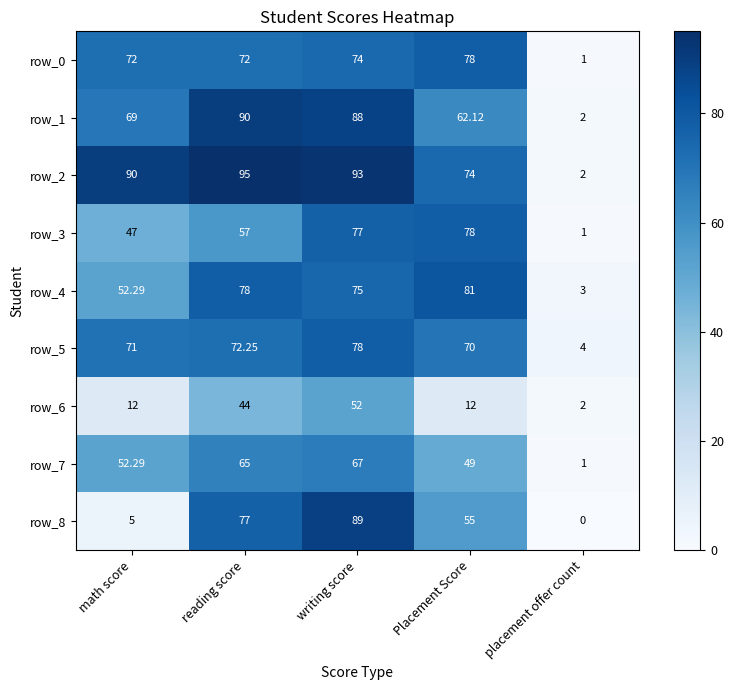

Which series has the largest total across all categories?

row_2